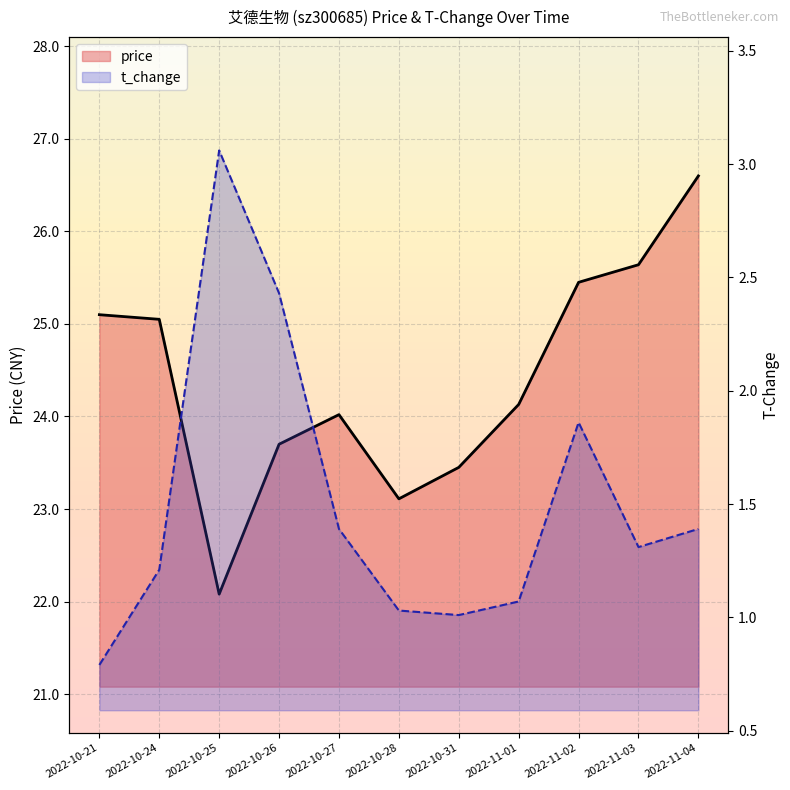

List the labels in order of t_change value, smallest first.

2022-10-21, 2022-10-31, 2022-10-28, 2022-11-01, 2022-10-24, 2022-11-03, 2022-10-27, 2022-11-04, 2022-11-02, 2022-10-26, 2022-10-25